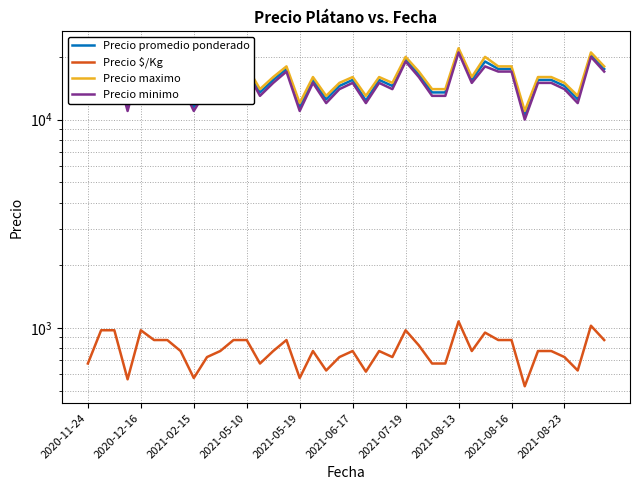

Is this an area chart (filled region under the line)?

No